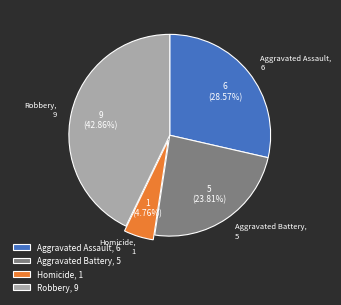

To the nearest percent, what is the difference between the Robbery and Aggravated Assault slice percentages?

14%